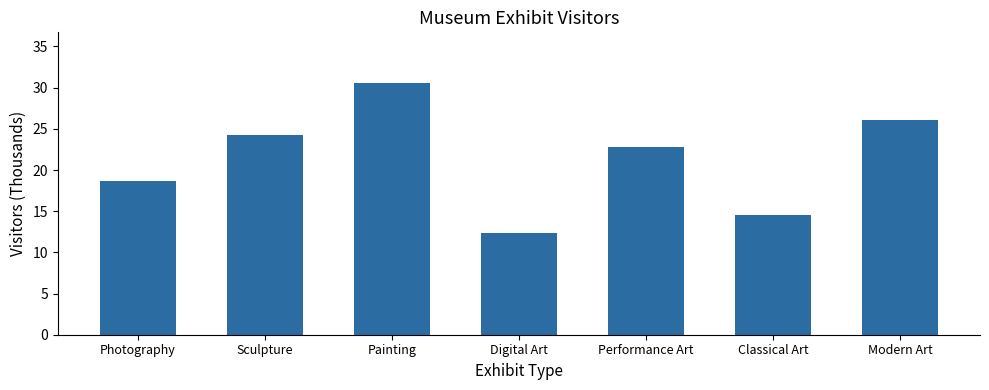

At which category does the chart reach its minimum across all series?

Digital Art